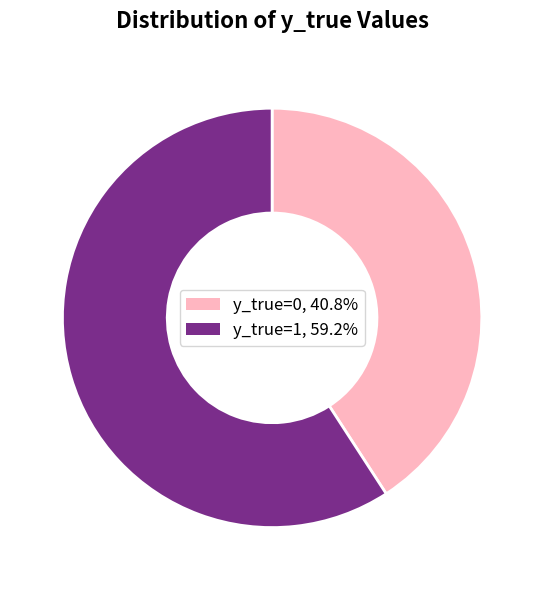

Rank the categories by value from lowest to highest.

y_true=0, y_true=1